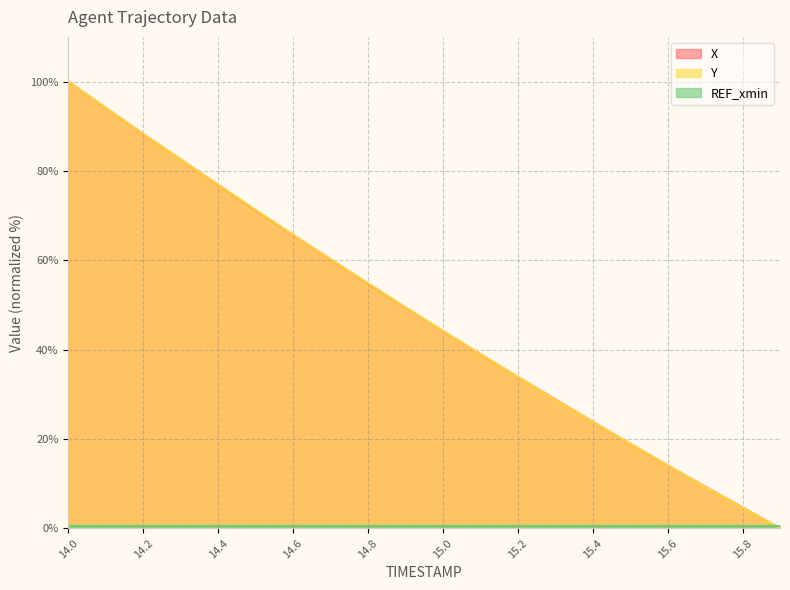

Which series ends up on top after the final intersection of X and Y?

X